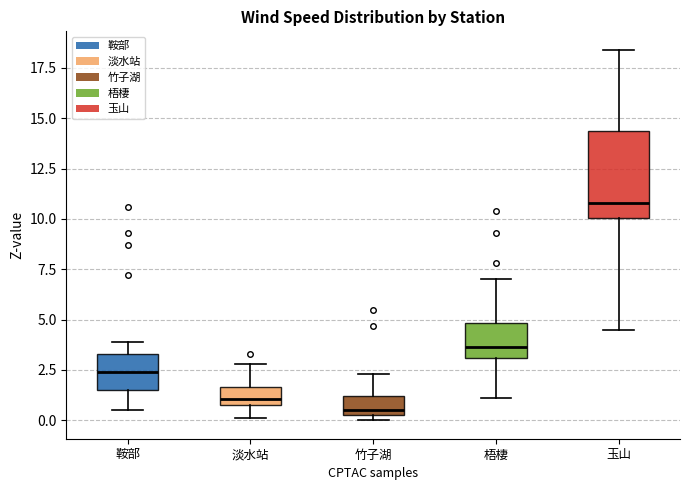

Where is the lower edge of the box for 竹子湖 on the y-axis? The values are not printed on the chart, so give them approximately, as read against the axis.

0.5